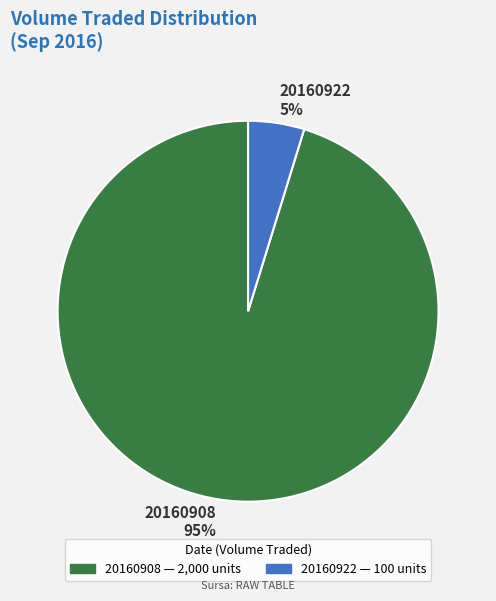

Is the sum of 20160908 95% and 20160922 5% greater than half?

Yes